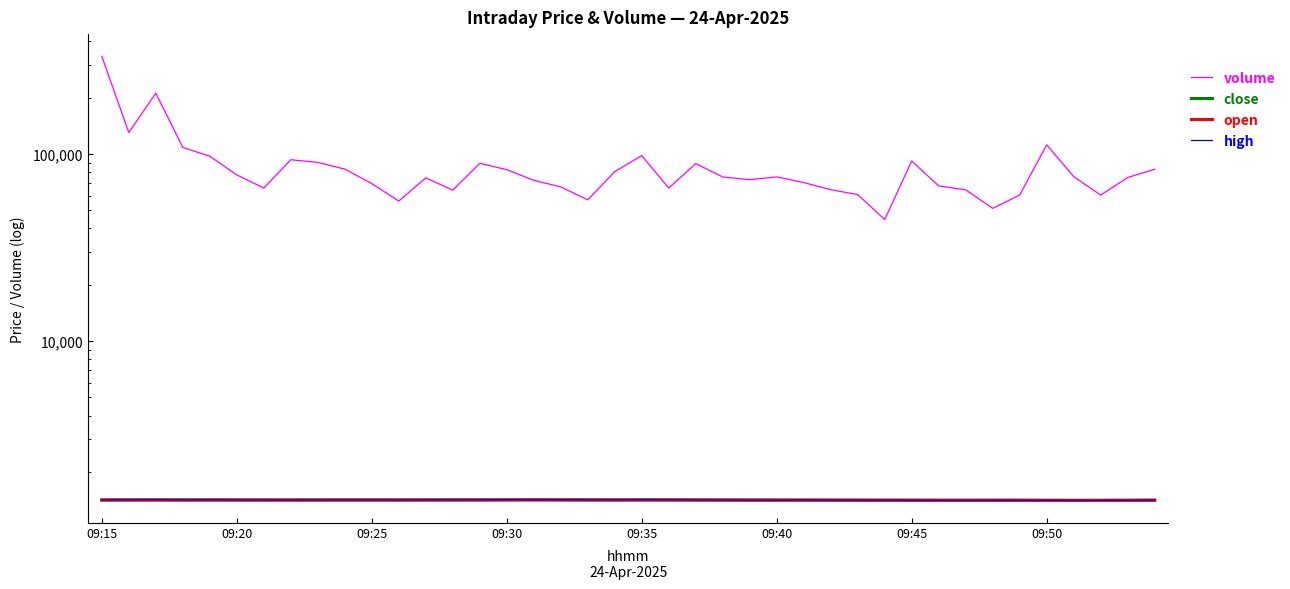

What are all the series names shown in the legend?

volume, close, open, high